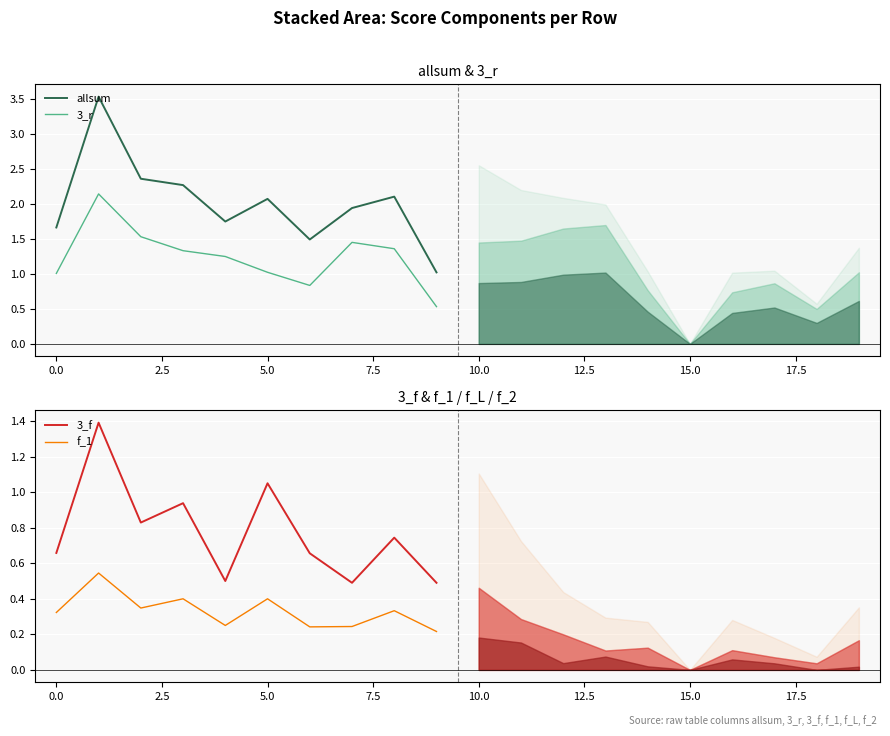

The 3_r series shows 1.0 at 0.0. True or false?

True